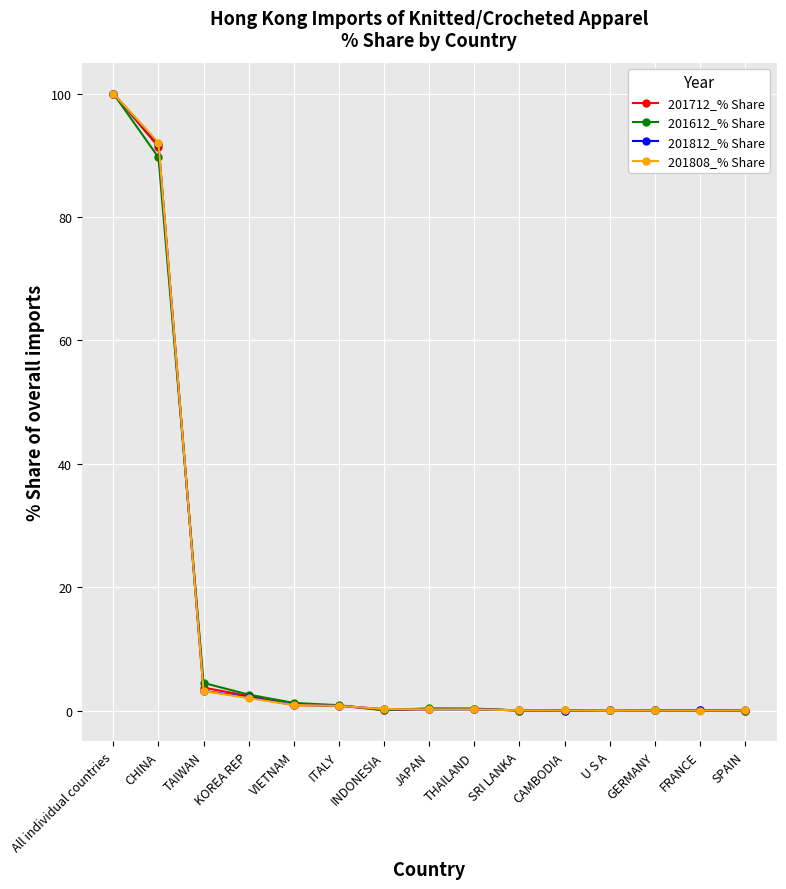

True or false: 201712_% Share has a value of 2.4 at KOREA REP.

True